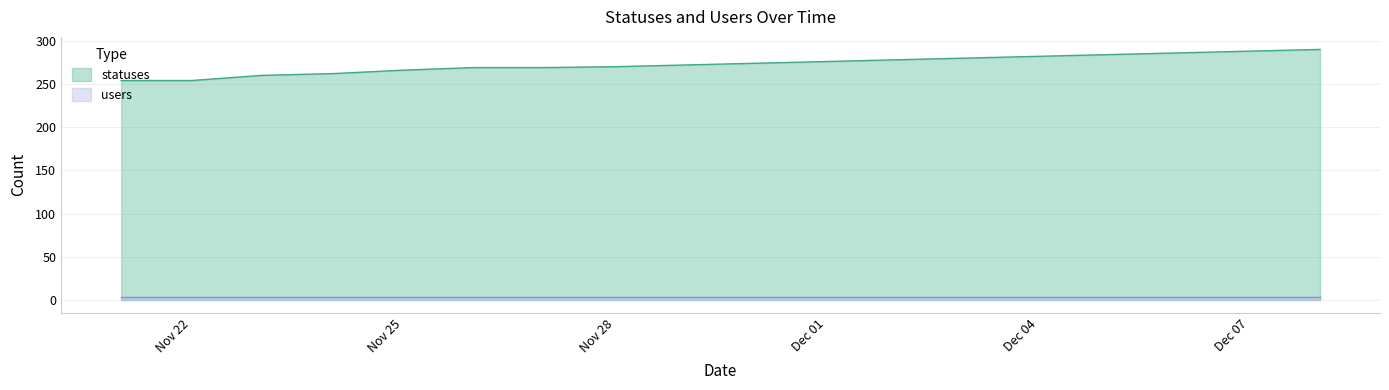

Which series has the largest range (max minus min)?

statuses